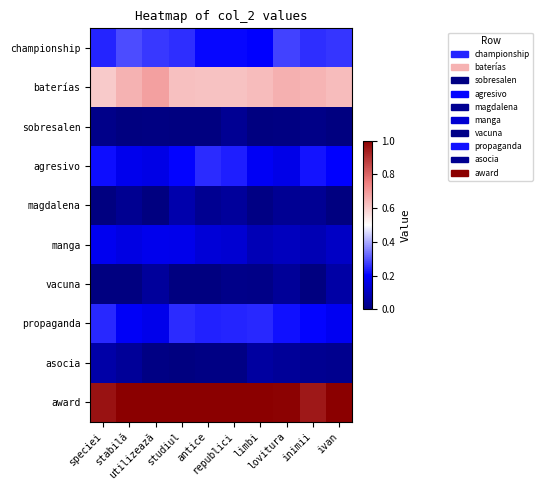

How many data points does each series have?

10